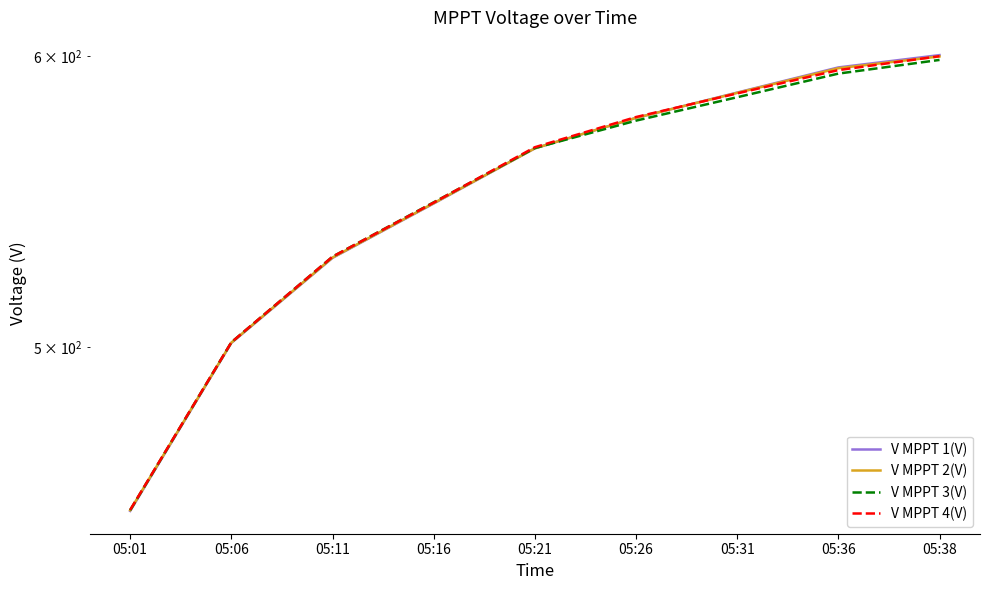

Is this an area chart (filled region under the line)?

No